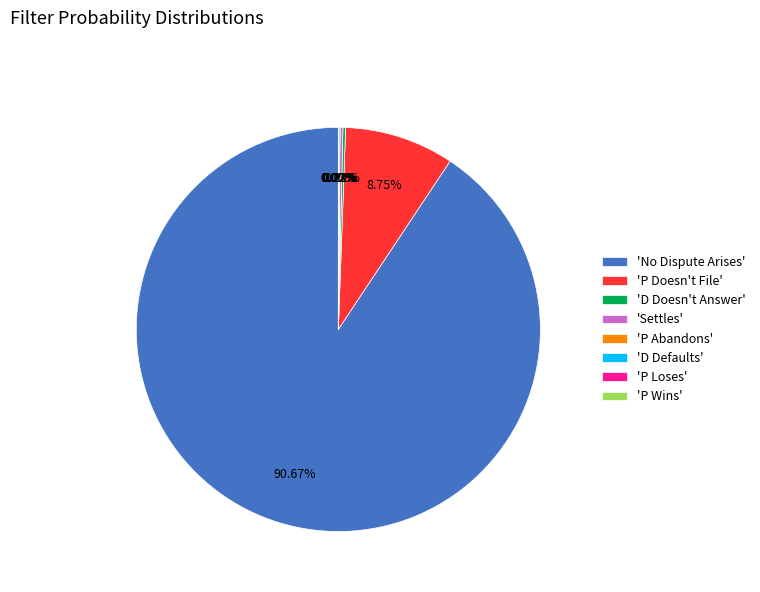

Does any single category account for the majority?

Yes